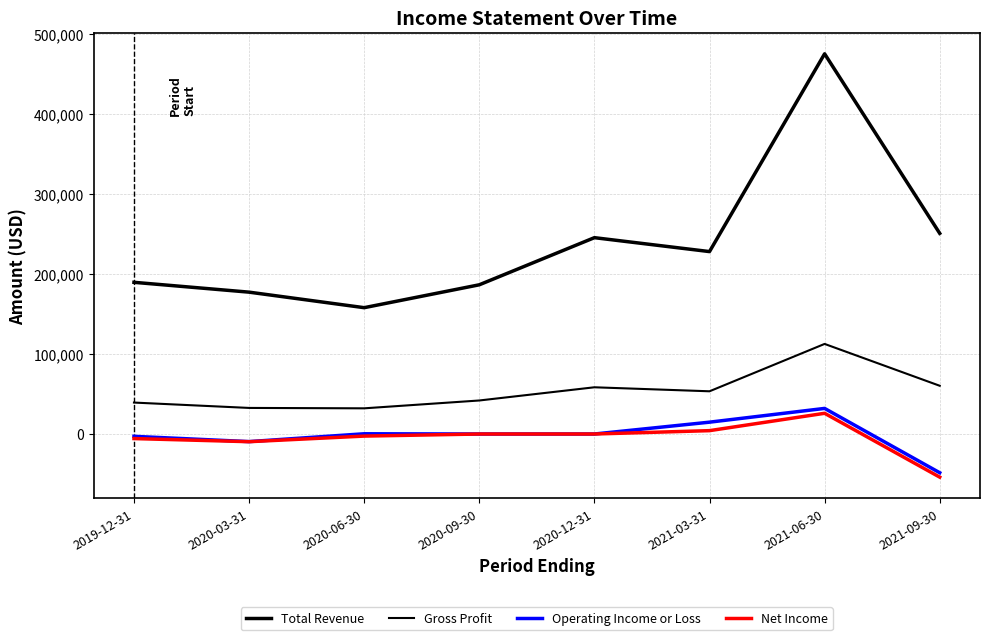

At which category is the sum across all series the highest?

2021-06-30